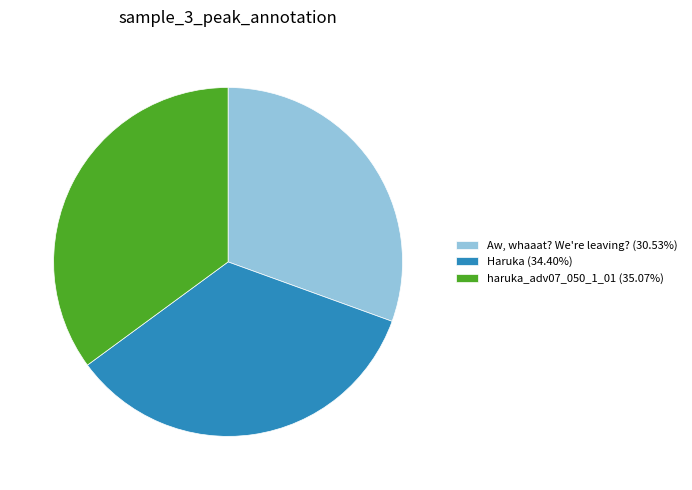

Combined, do Haruka (34.40%) and Aw, whaaat? We're leaving? (30.53%) account for over 50%?

Yes